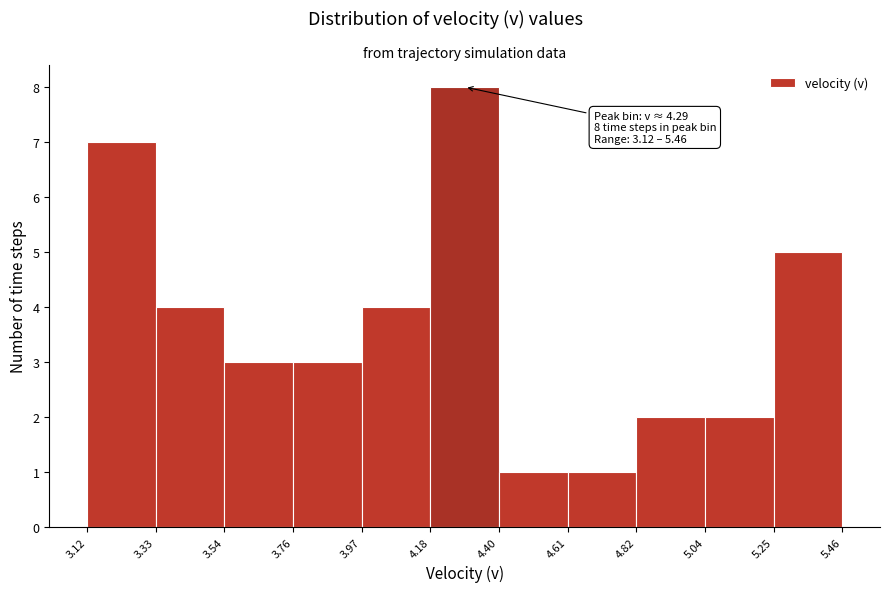

Which range on the x-axis has the tallest bar?

4.18 to 4.40